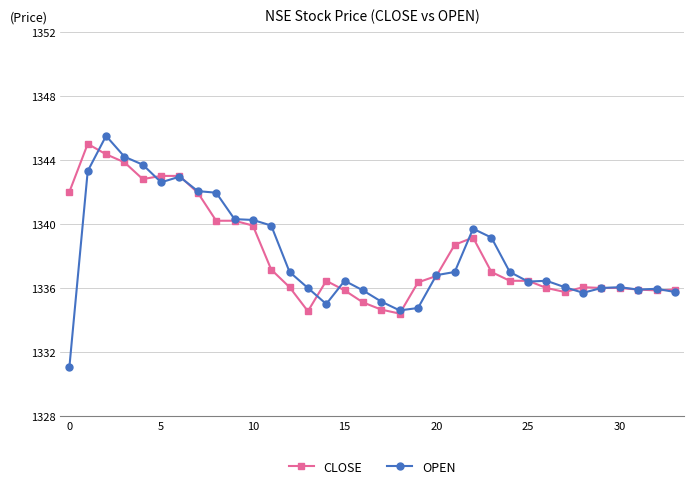

What is the lowest value of the CLOSE series?

1334.4